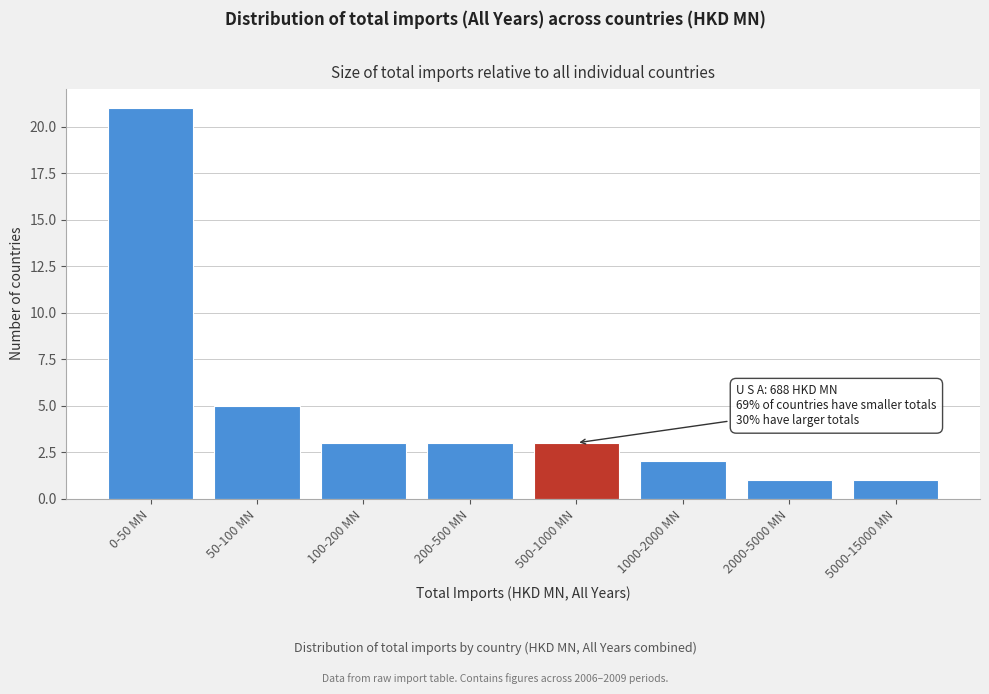

Reading left to right, list all the values displayed in this chart.

21	5	3	3	3	2	1	1